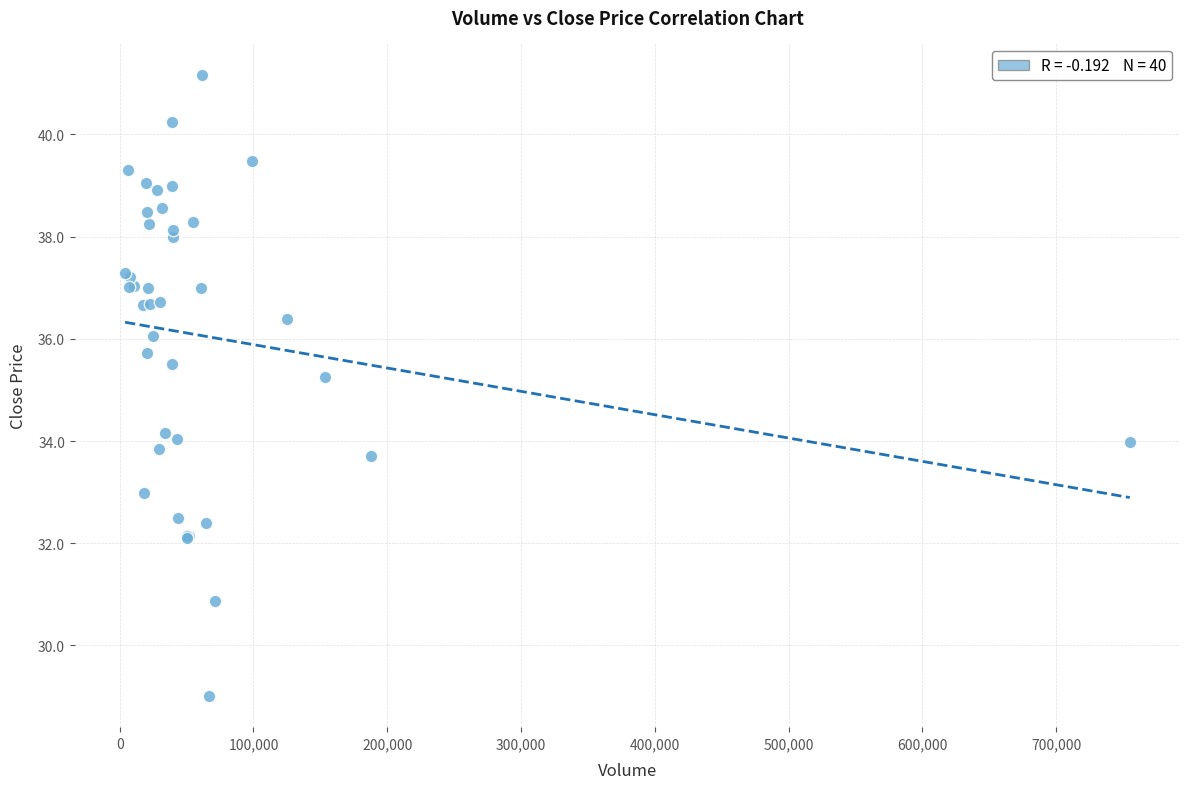

What Y value in the scatter plot is closest to 35?

35.3